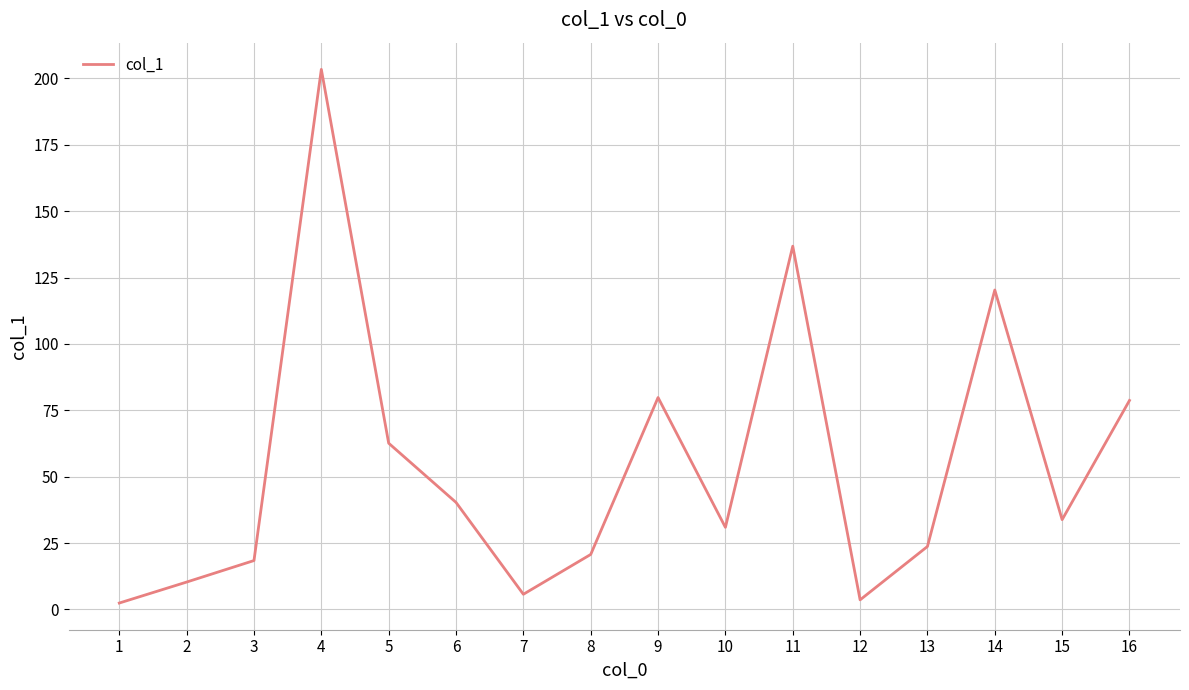

The value at 16 is 128.7. True or false?

False